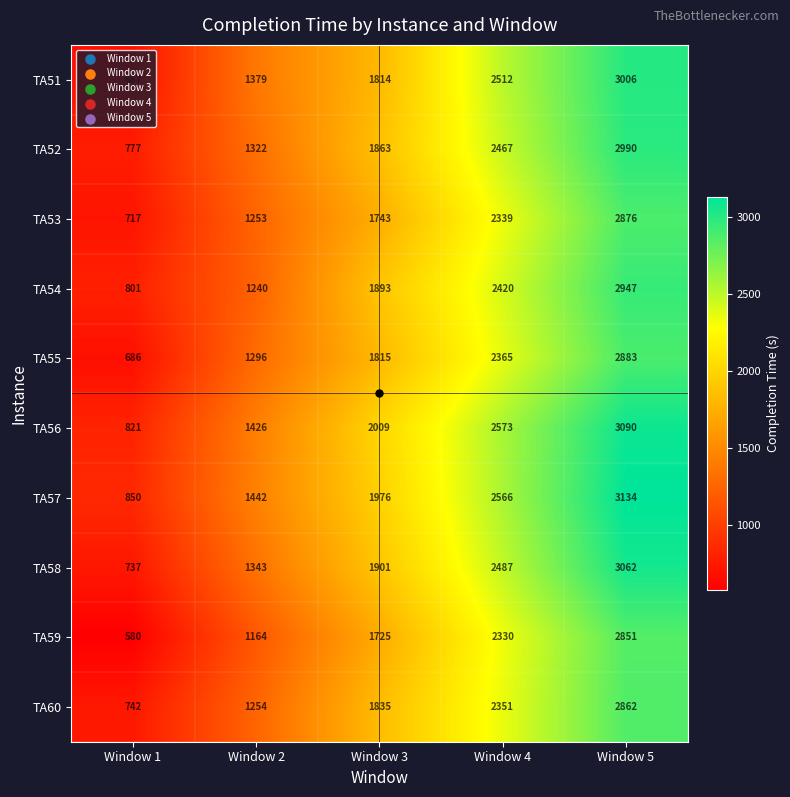

What is the sum of all TA59 values?

8650